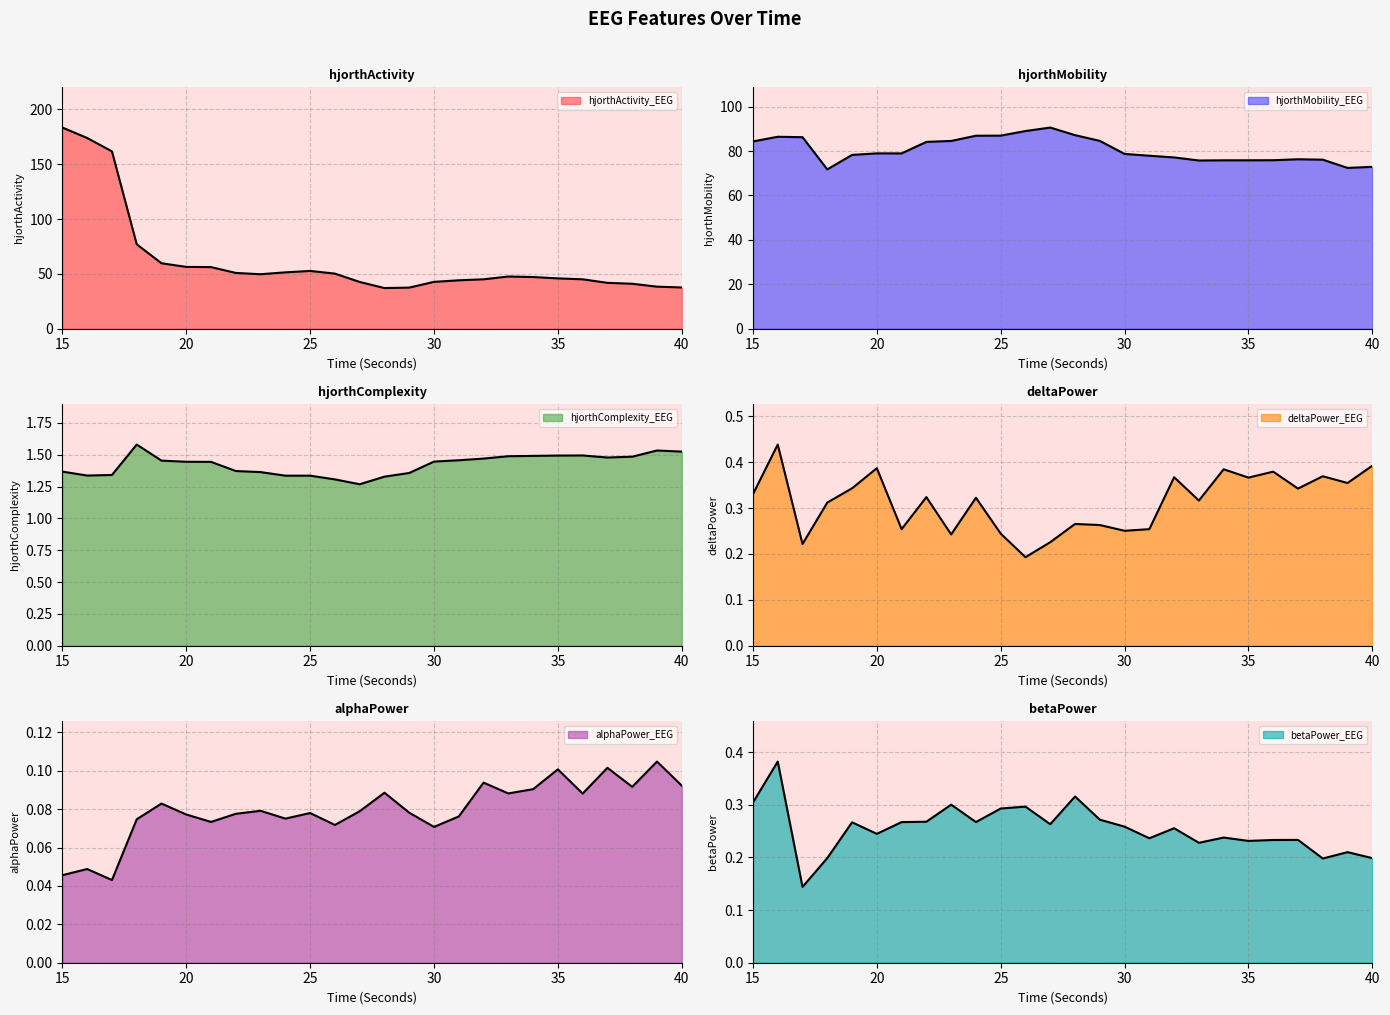

Reading right to left, transcribe all the data shown in this chart.

hjorthActivity_EEG: 40=37.6	39=38.3	38=41.0	37=41.8	36=45.0	35=45.9	34=47.1	33=47.6	32=45.1	31=44.1	30=42.7	29=37.5	28=37.1	27=42.6	26=50.2	25=52.7	24=51.4	23=49.7	22=50.9	21=56.2	20=56.4	19=59.7	18=77.0	17=161.7	16=173.9	15=183.4
hjorthMobility_EEG: 40=72.9	39=72.4	38=76.1	37=76.3	36=75.9	35=75.8	34=75.8	33=75.7	32=77.1	31=77.9	30=78.7	29=84.6	28=87.1	27=90.6	26=89.0	25=86.9	24=86.9	23=84.5	22=84.1	21=78.9	20=78.9	19=78.3	18=71.7	17=86.2	16=86.4	15=84.3
hjorthComplexity_EEG: 40=1.5	39=1.5	38=1.5	37=1.5	36=1.5	35=1.5	34=1.5	33=1.5	32=1.5	31=1.5	30=1.4	29=1.4	28=1.3	27=1.3	26=1.3	25=1.3	24=1.3	23=1.4	22=1.4	21=1.4	20=1.4	19=1.5	18=1.6	17=1.3	16=1.3	15=1.4
deltaPower_EEG: 40=0.4	39=0.4	38=0.4	37=0.3	36=0.4	35=0.4	34=0.4	33=0.3	32=0.4	31=0.3	30=0.3	29=0.3	28=0.3	27=0.2	26=0.2	25=0.2	24=0.3	23=0.2	22=0.3	21=0.3	20=0.4	19=0.3	18=0.3	17=0.2	16=0.4	15=0.3
alphaPower_EEG: 40=0.1	39=0.1	38=0.1	37=0.1	36=0.1	35=0.1	34=0.1	33=0.1	32=0.1	31=0.1	30=0.1	29=0.1	28=0.1	27=0.1	26=0.1	25=0.1	24=0.1	23=0.1	22=0.1	21=0.1	20=0.1	19=0.1	18=0.1	17=0.0	16=0.0	15=0.0
betaPower_EEG: 40=0.2	39=0.2	38=0.2	37=0.2	36=0.2	35=0.2	34=0.2	33=0.2	32=0.3	31=0.2	30=0.3	29=0.3	28=0.3	27=0.3	26=0.3	25=0.3	24=0.3	23=0.3	22=0.3	21=0.3	20=0.2	19=0.3	18=0.2	17=0.1	16=0.4	15=0.3